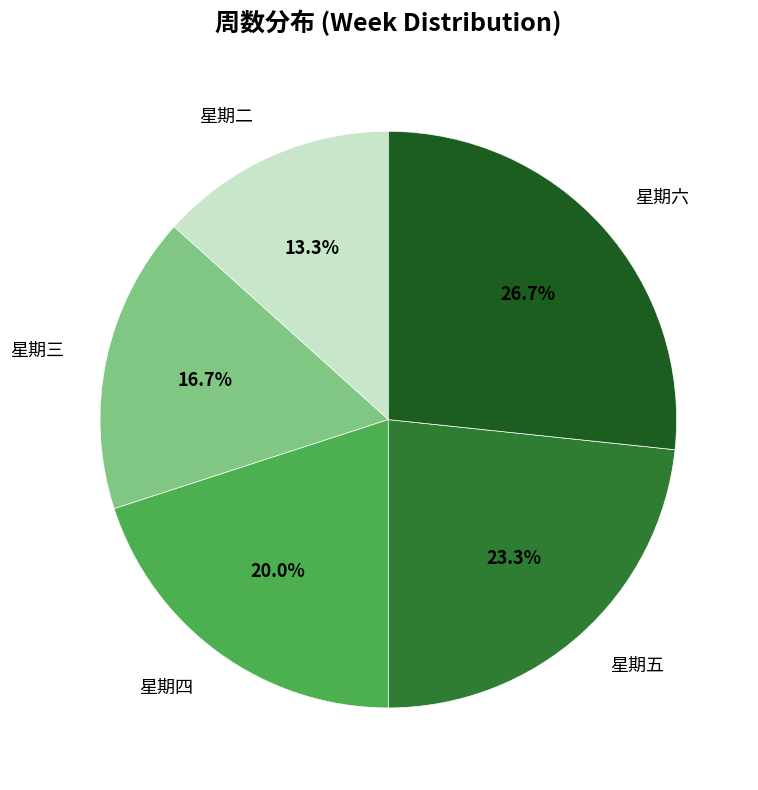

What percentage do 星期二 and 星期四 together represent?

33.3%